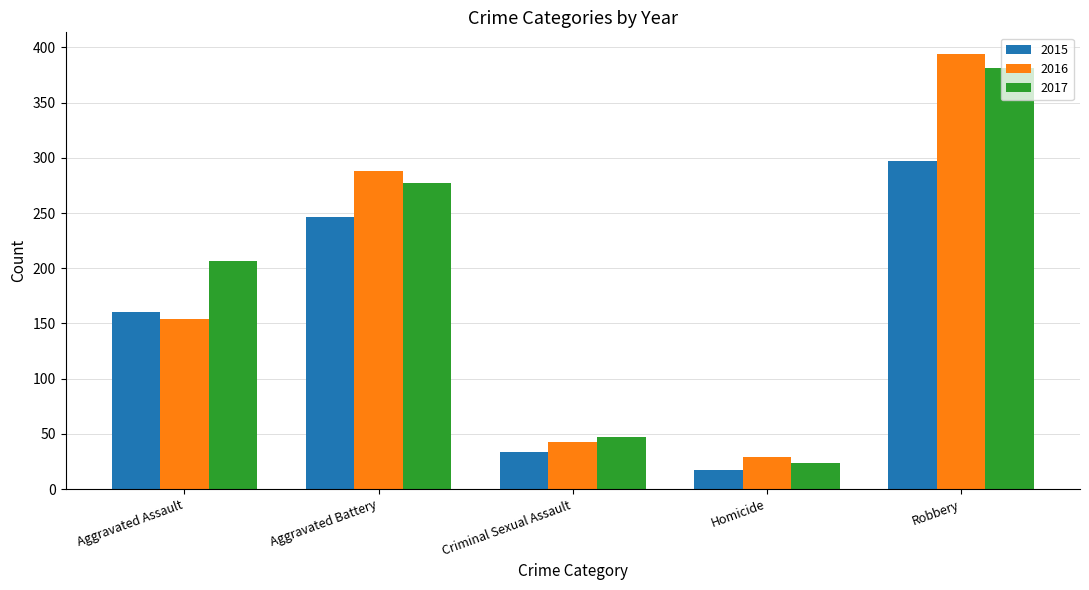

What is the difference between the second highest and second lowest values in the 2016 series?

245